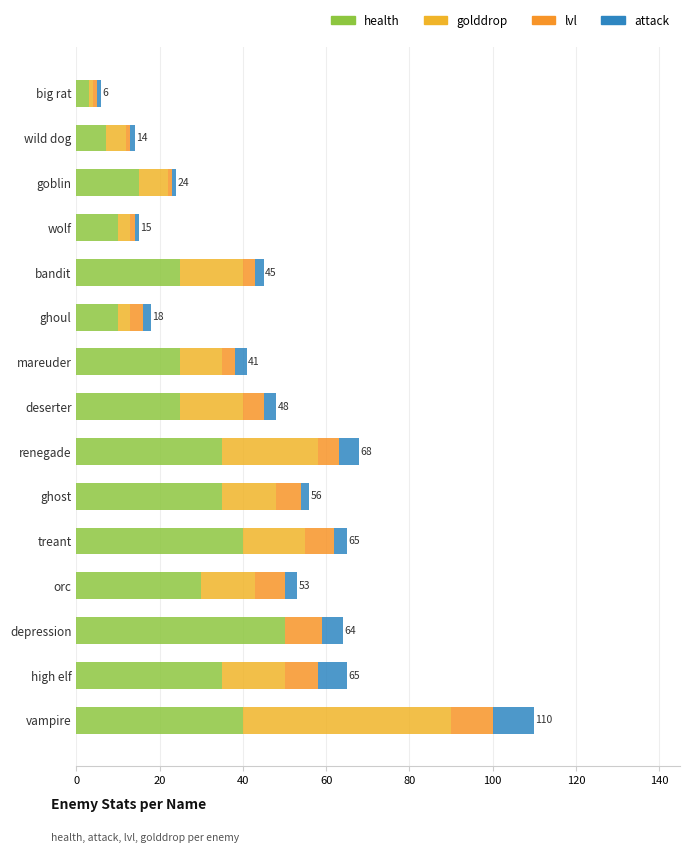

How many categories are shown in the chart?

15